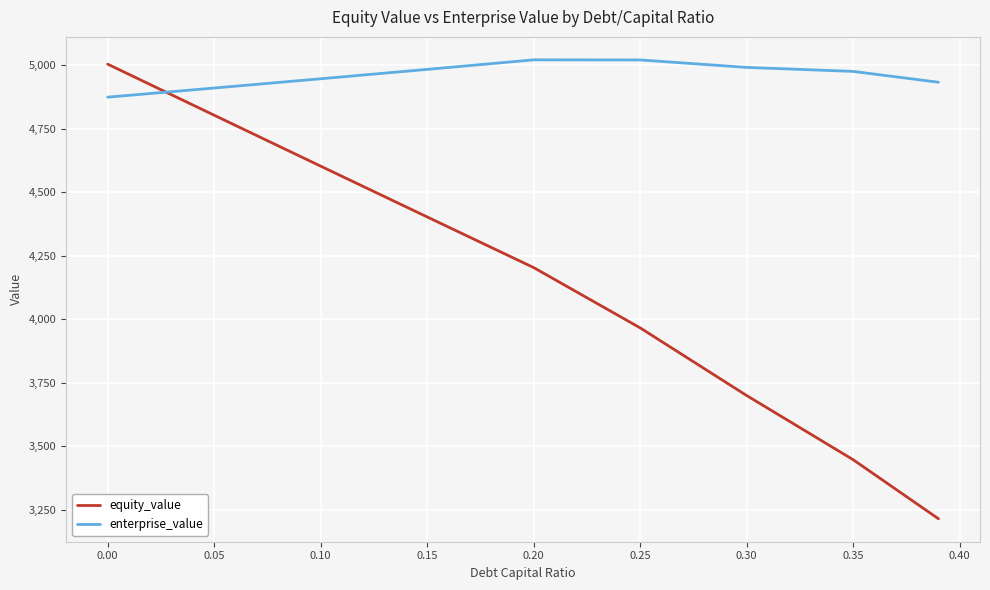

Which series has the largest total across all categories?

enterprise_value